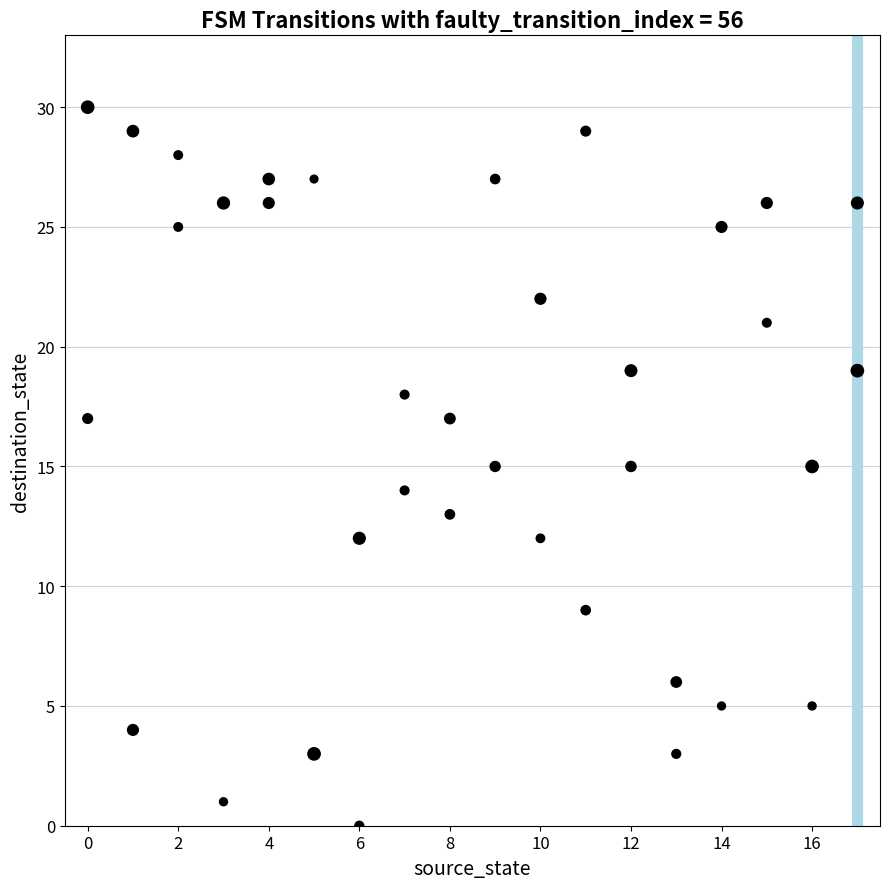

What is the range of X values (max minus min)?

17